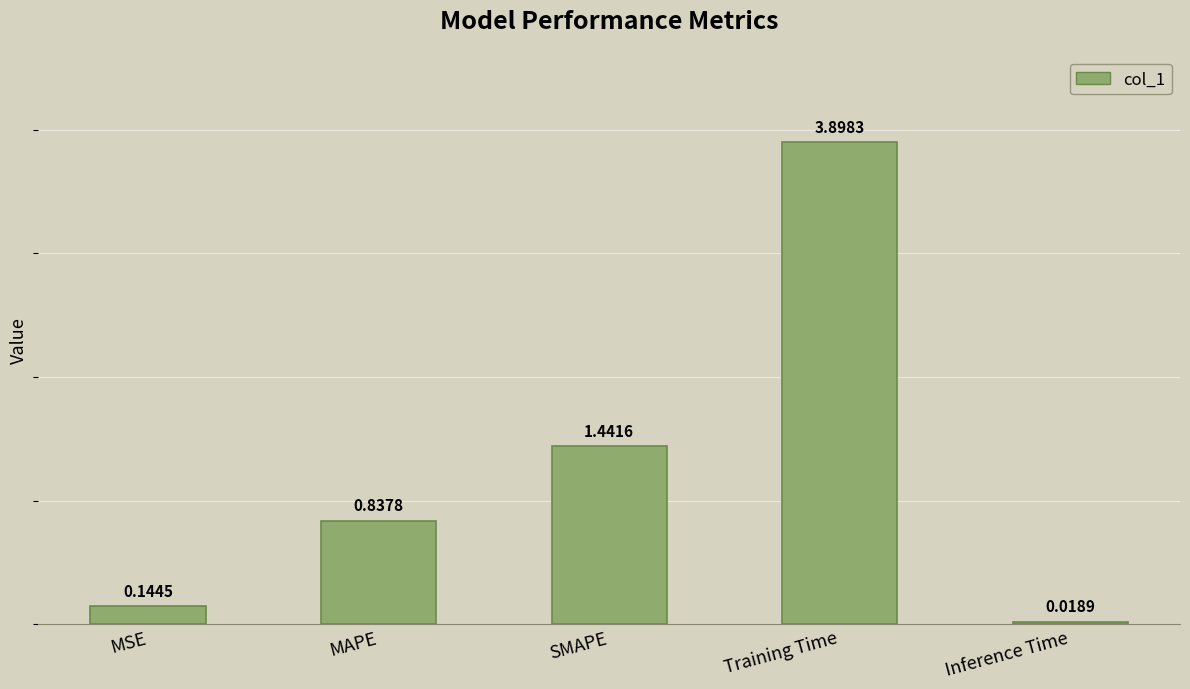

Which category has the highest value across all series?

Training Time